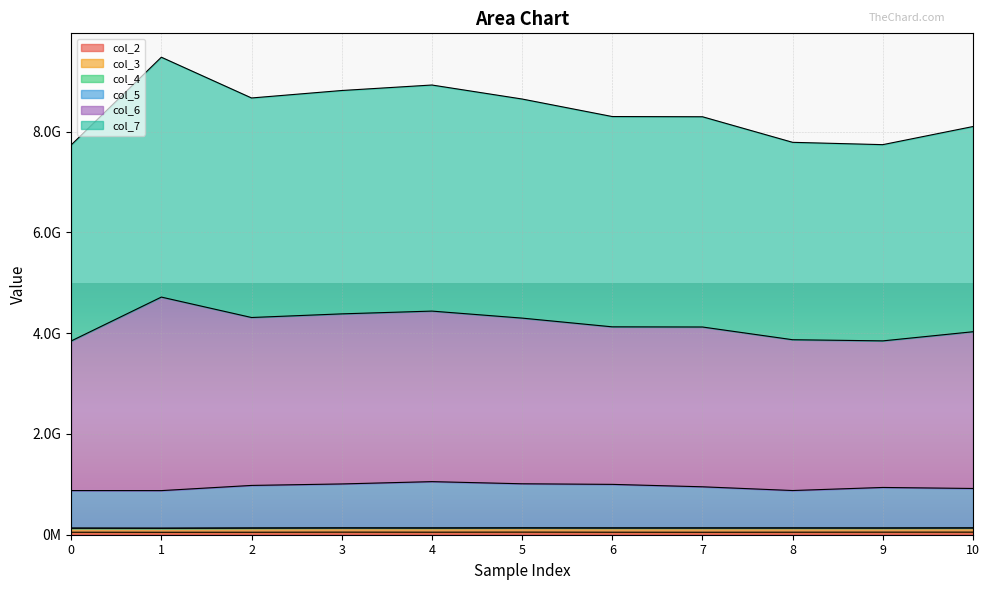

True or false: col_5 has a value of 640707446 at 10.

False